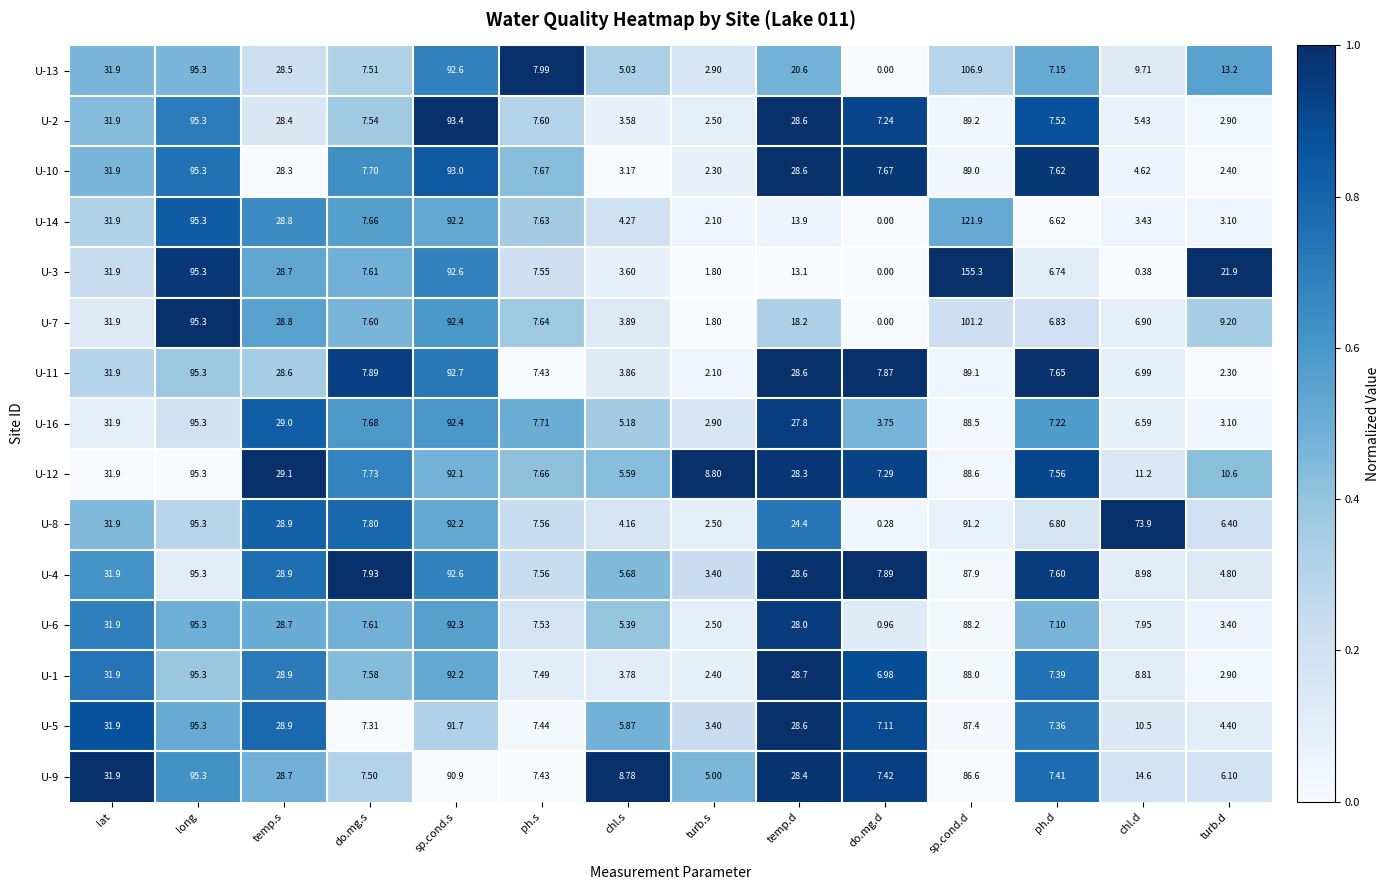

At which label does U-5 reach its peak?

long